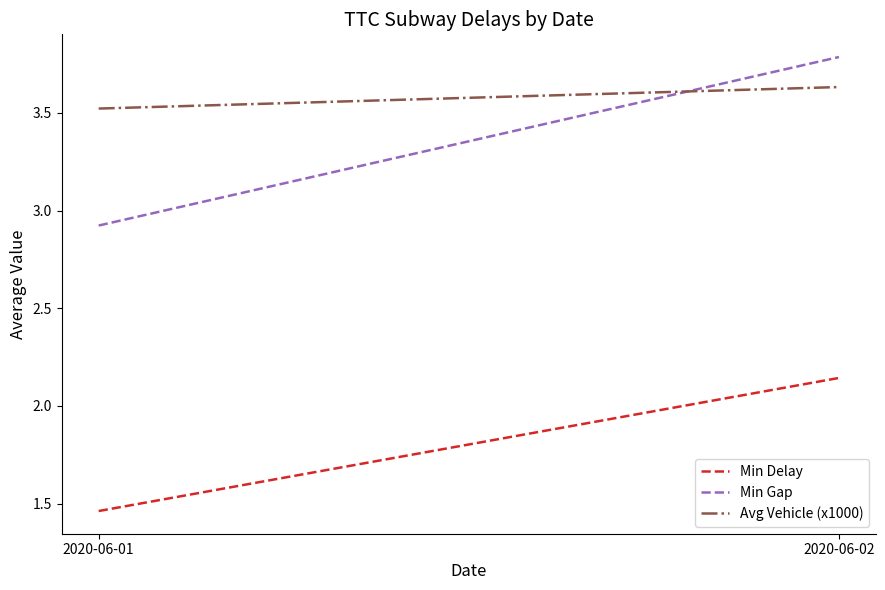

True or false: Avg Vehicle (x1000) has a value of 3.5 at 2020-06-01.

True